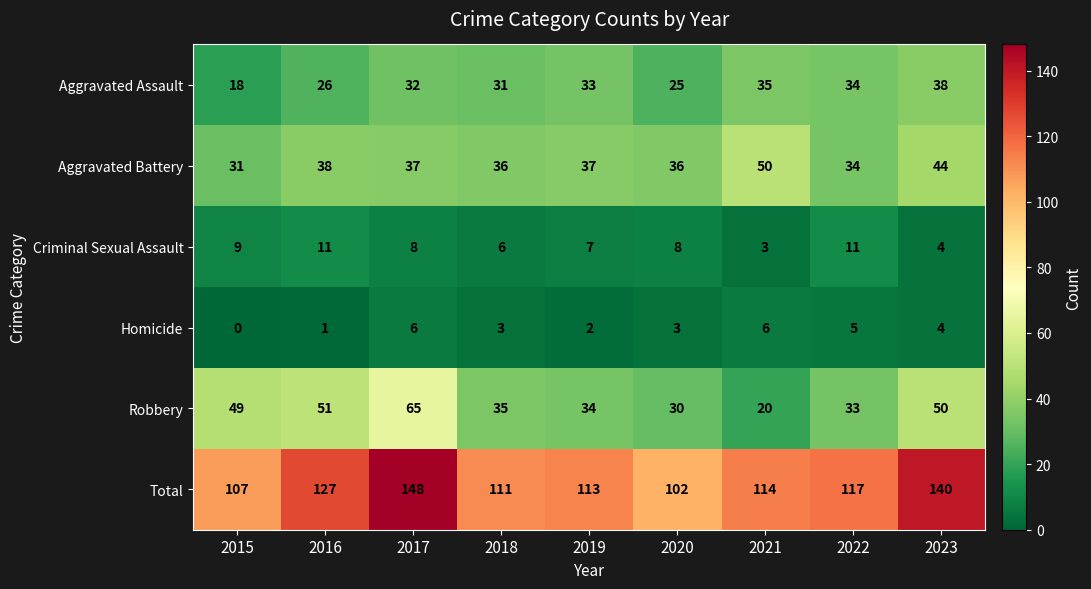

How many values in the Total series are below 114?

4